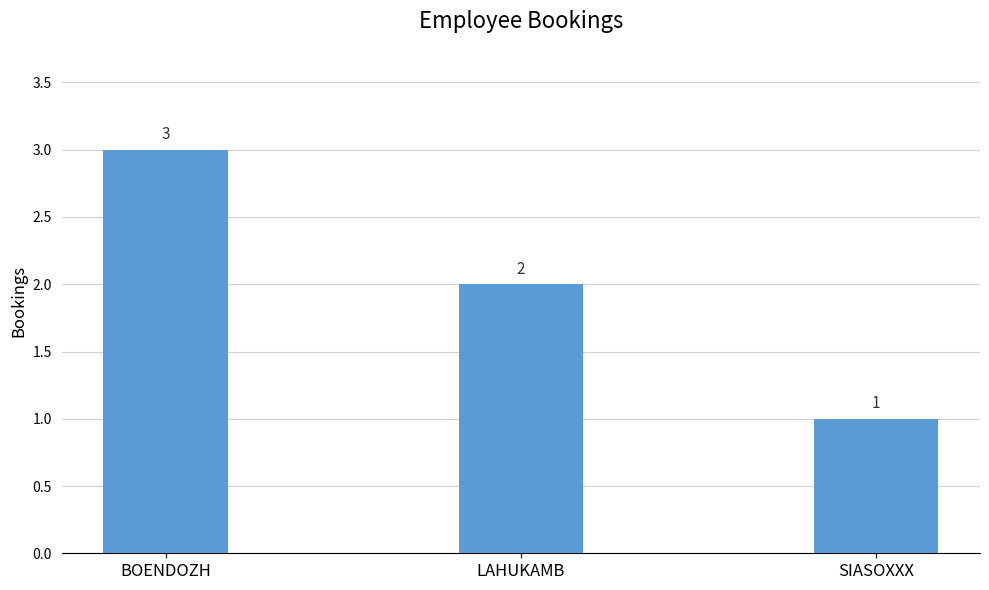

What is the change in value from LAHUKAMB to SIASOXXX?

-1